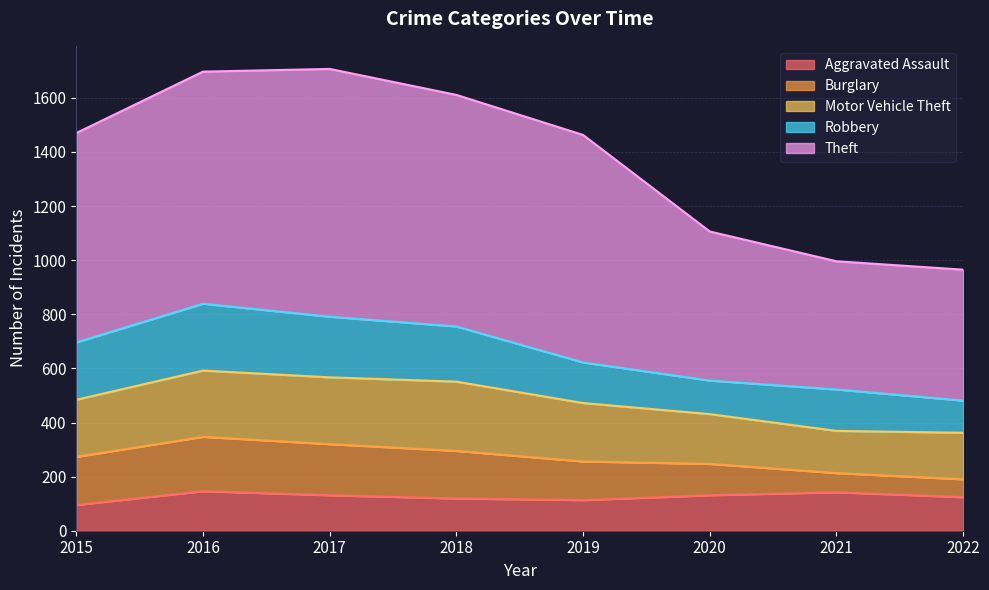

What are all the series names shown in the legend?

Aggravated Assault, Burglary, Motor Vehicle Theft, Robbery, Theft